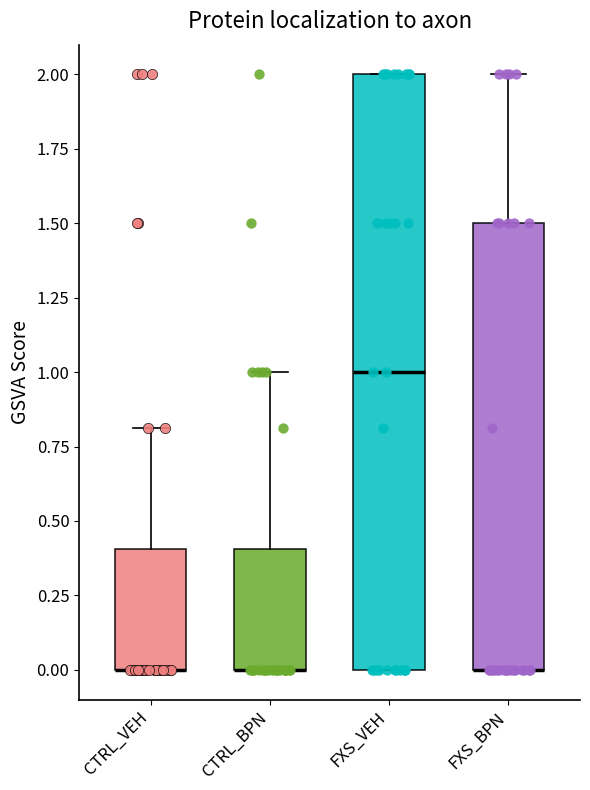

Comparing the boxes themselves (not the whiskers), which one is the tallest?

FXS_VEH